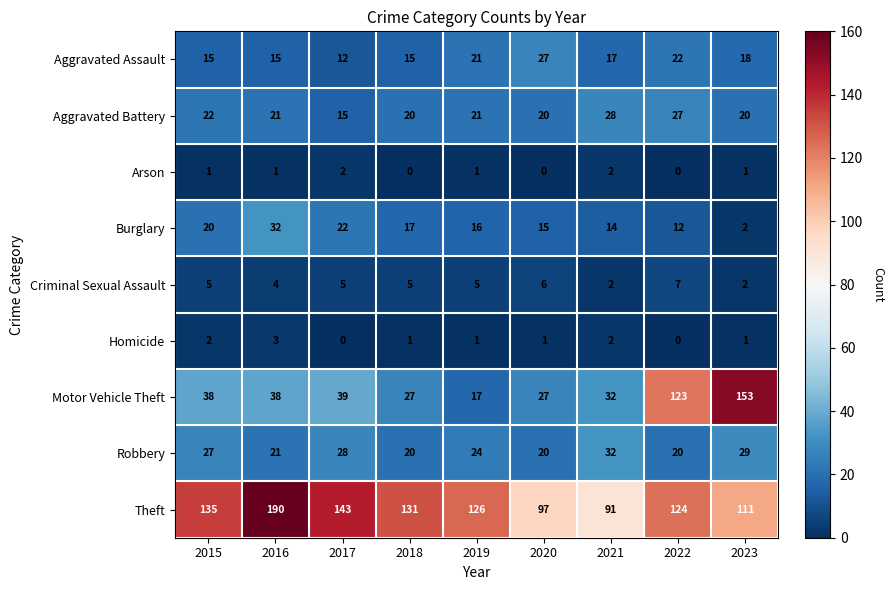

Which label corresponds to the largest value in the chart?

2016